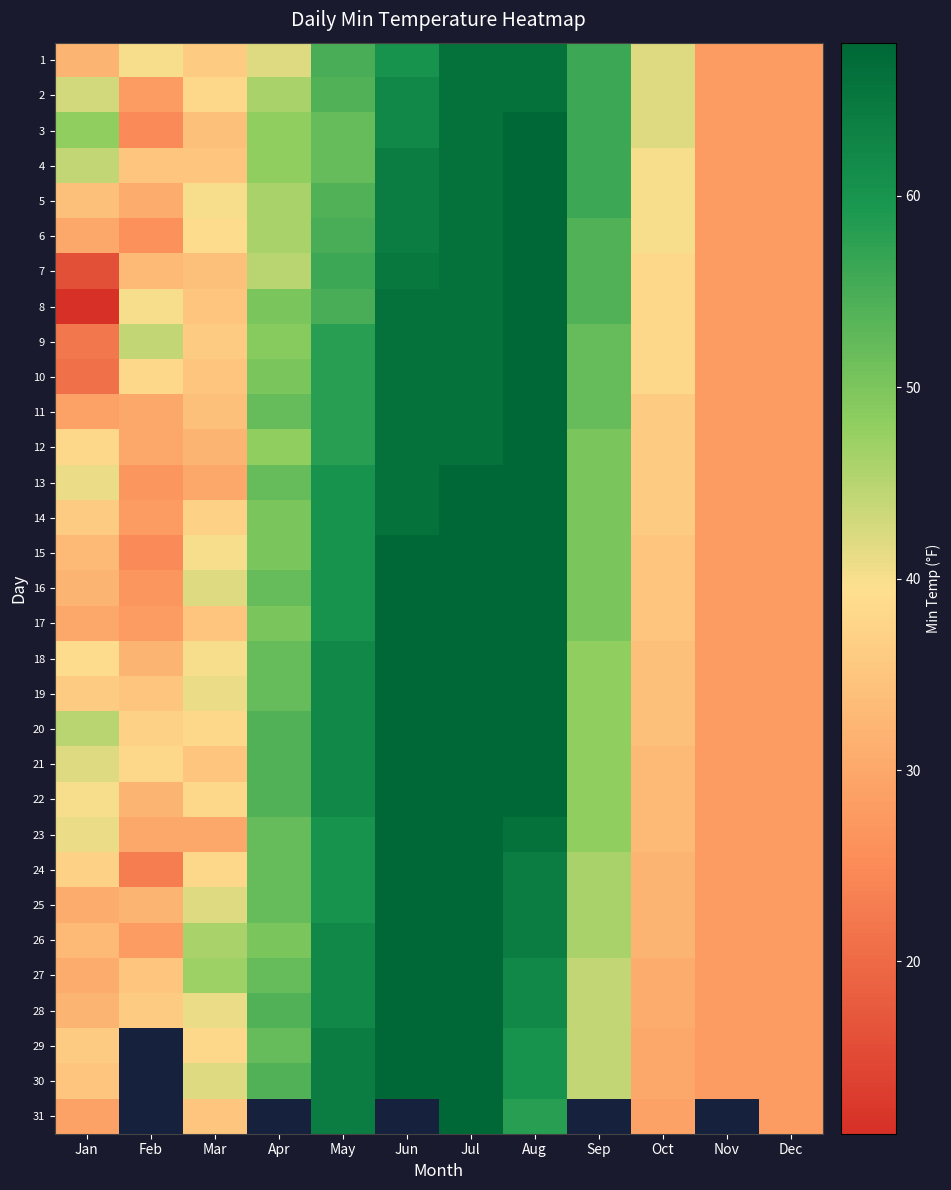

At which label is 24 closest to 45?

Sep